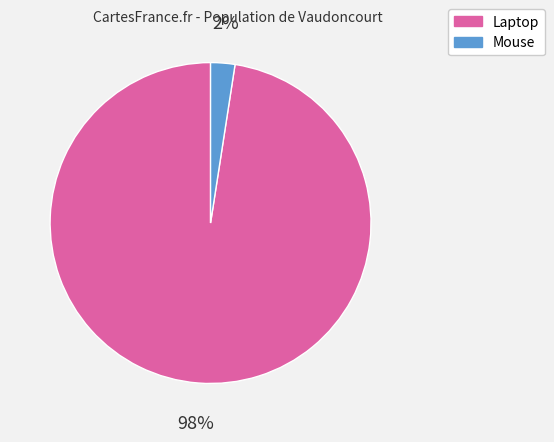

True or false: Mouse accounts for 14% of the total.

False